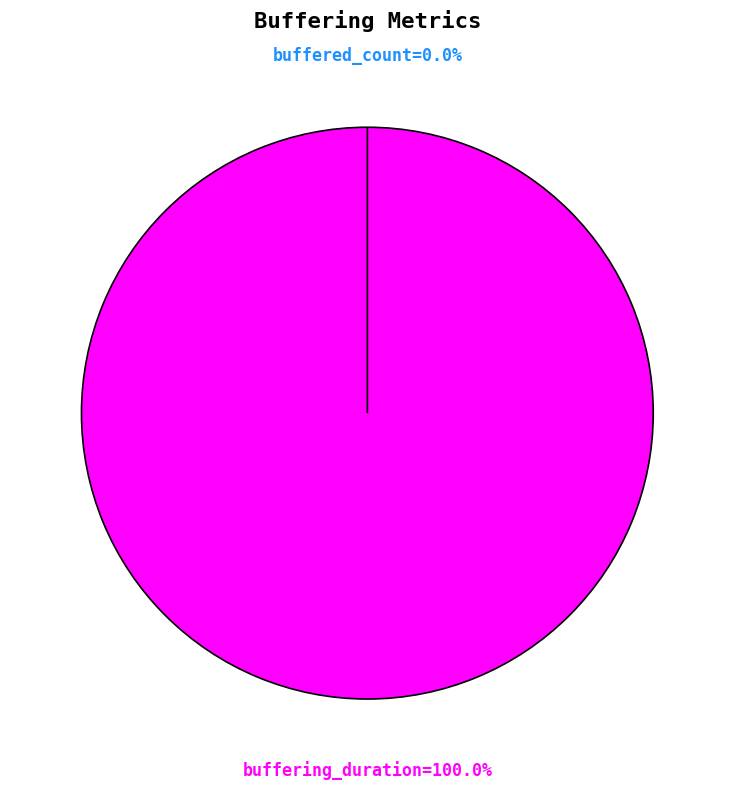

To the nearest percent, what is the combined percentage of buffered_count and buffering_duration?

100%